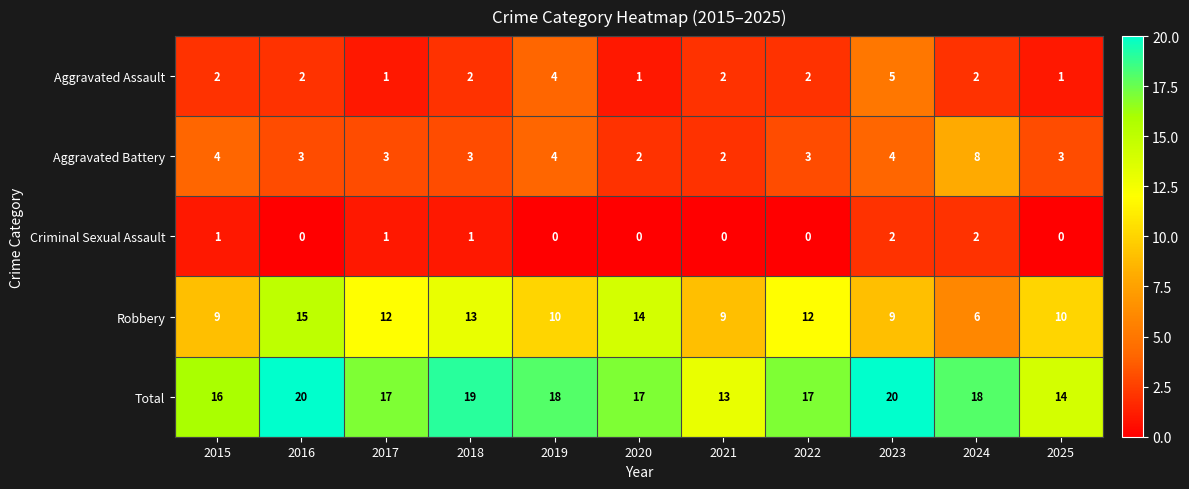

Which category has the highest value in the Robbery series?

2016